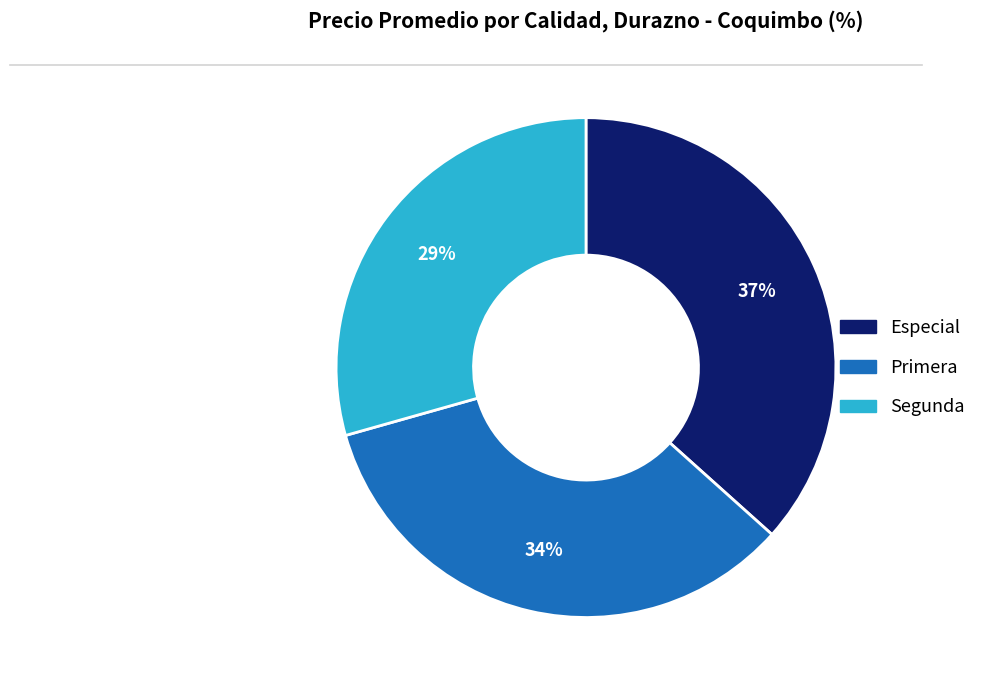

Is there any slice that represents more than half of the pie?

No